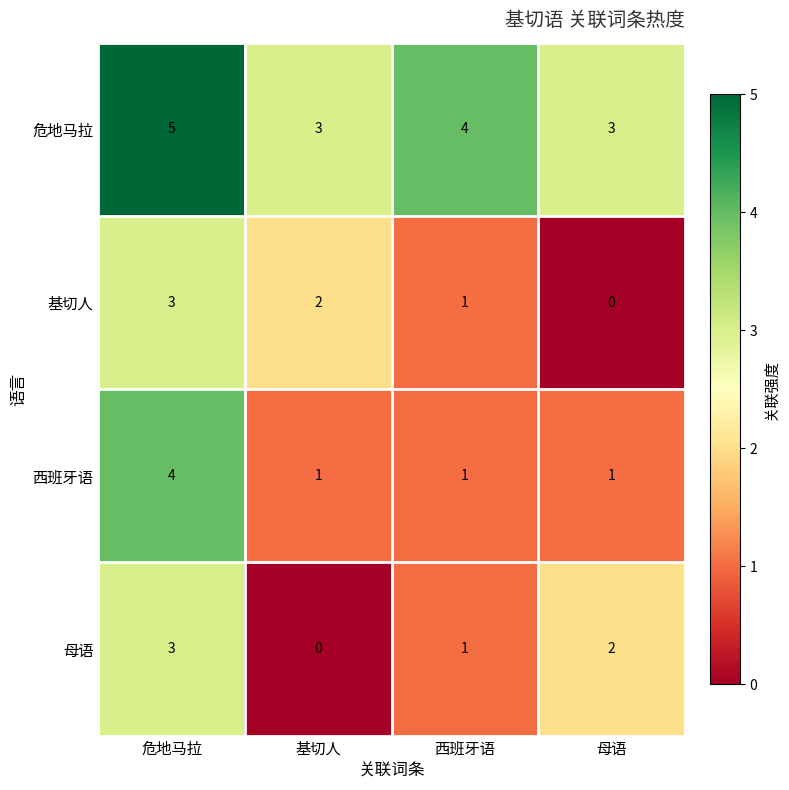

Which category has the lowest value in the 母语 series?

基切人